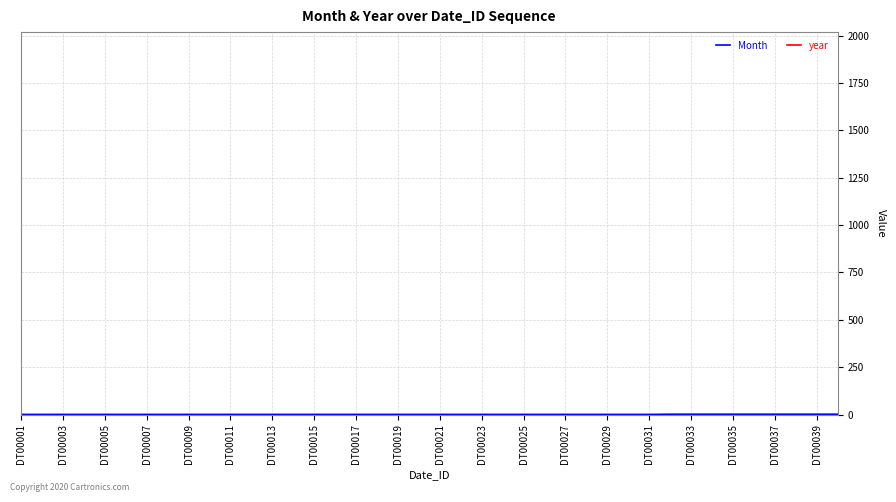

Does the chart display data point markers on the line(s)?

No